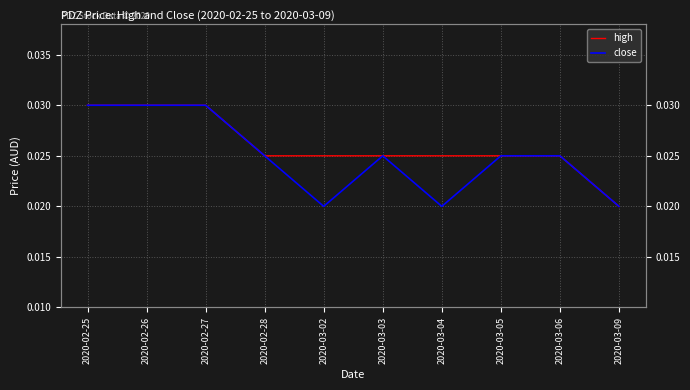

Rank the series at 2020-03-02 from highest to lowest value.

high, close